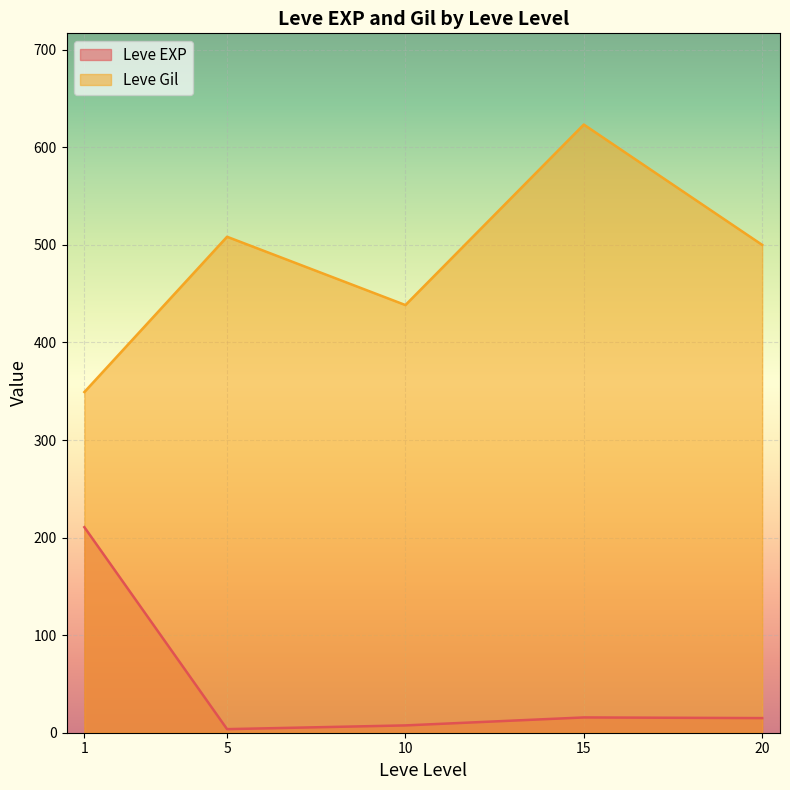

Rank the series by their average value, from lowest to highest.

Leve EXP, Leve Gil